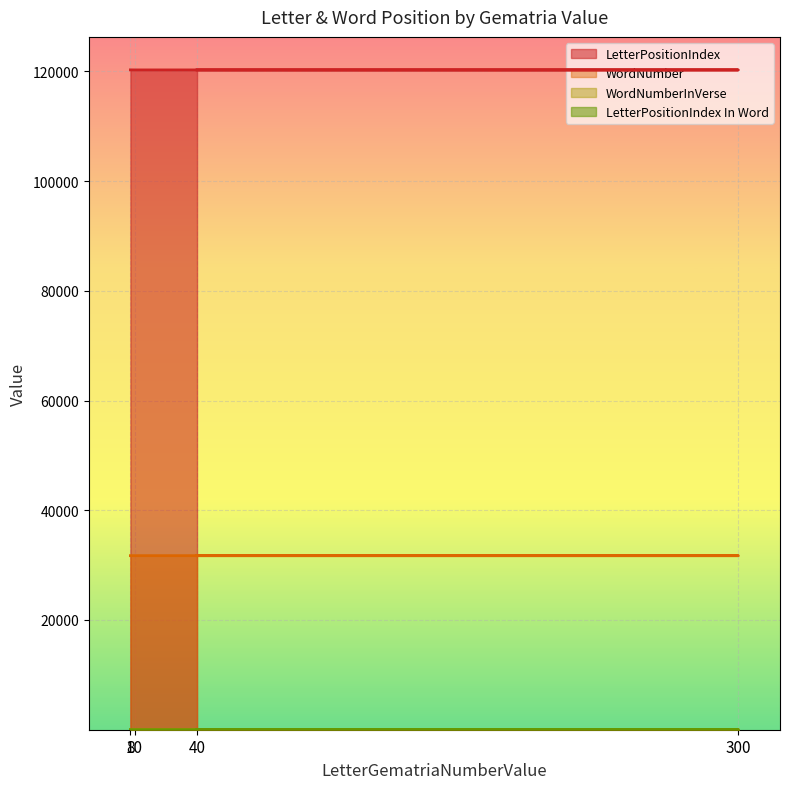

At which label does WordNumber first exceed 31722?

8